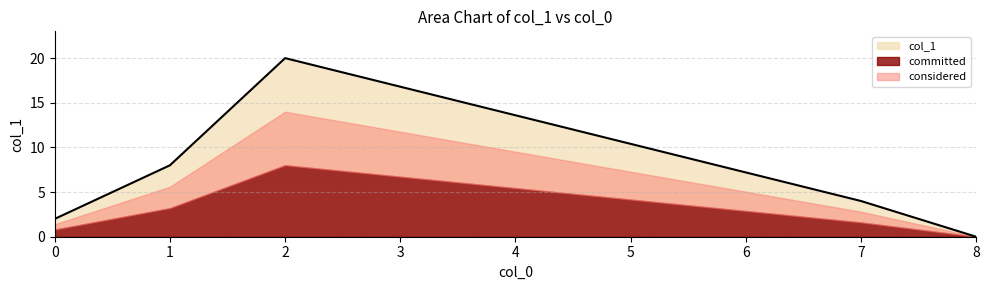

Which category has the lowest value in the col_1 series?

8